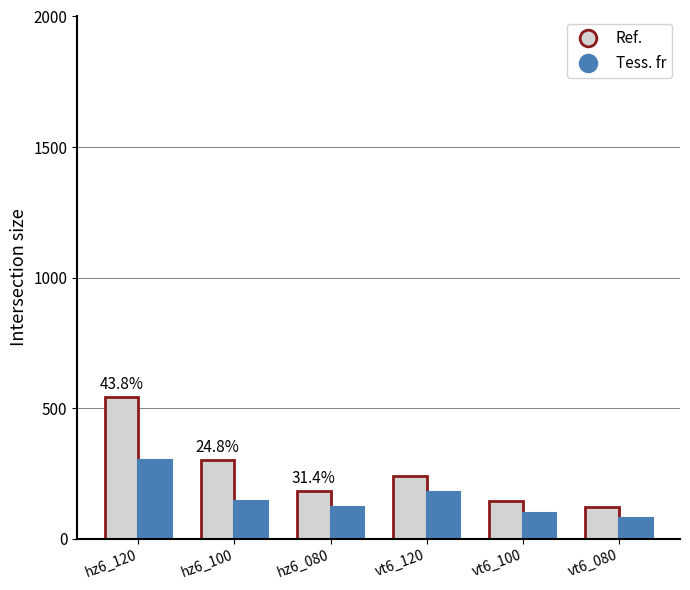

The Ref. series shows 544 at hz6_120. True or false?

True